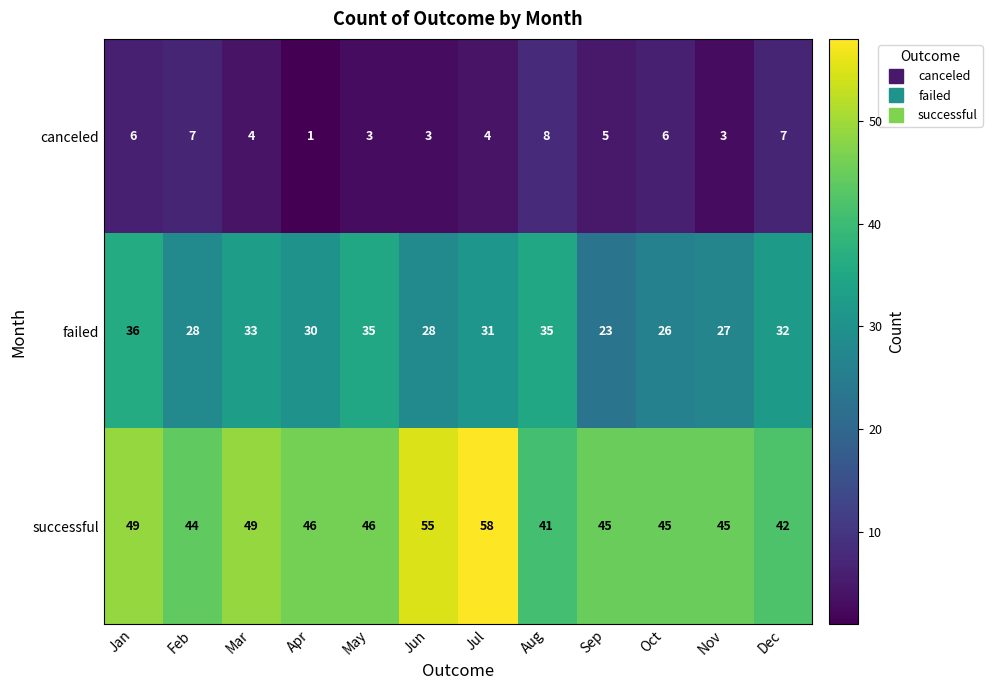

Which series has the largest range (max minus min)?

successful